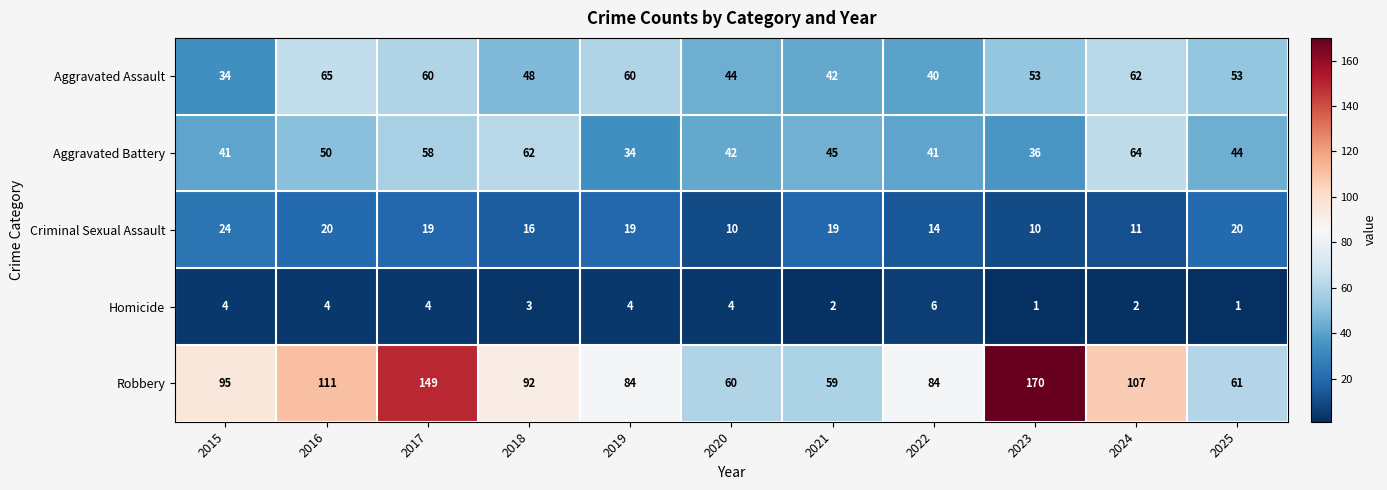

What is the highest value of the Aggravated Battery series?

64